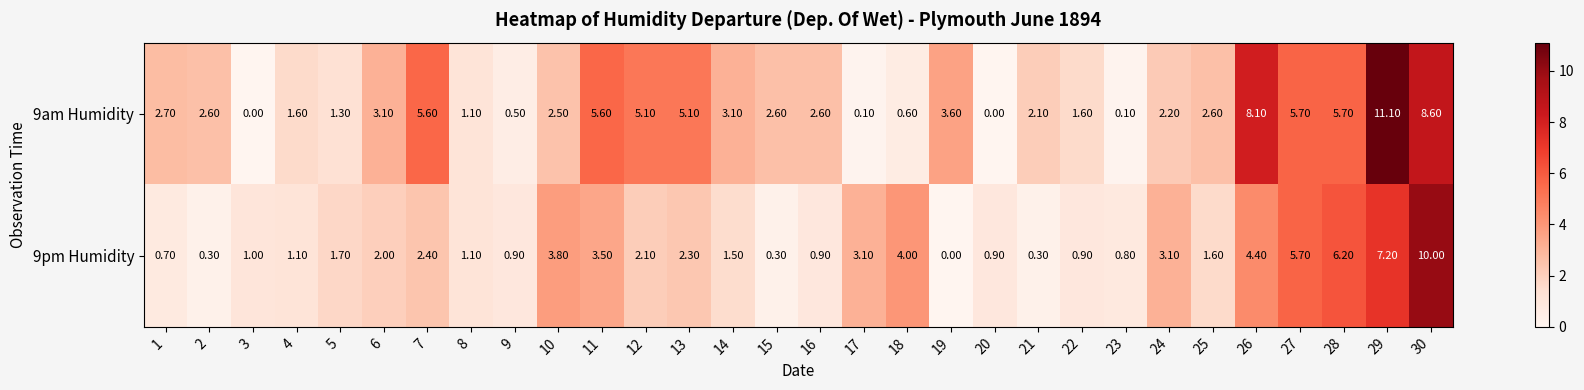

Count the number of data series in this chart.

2